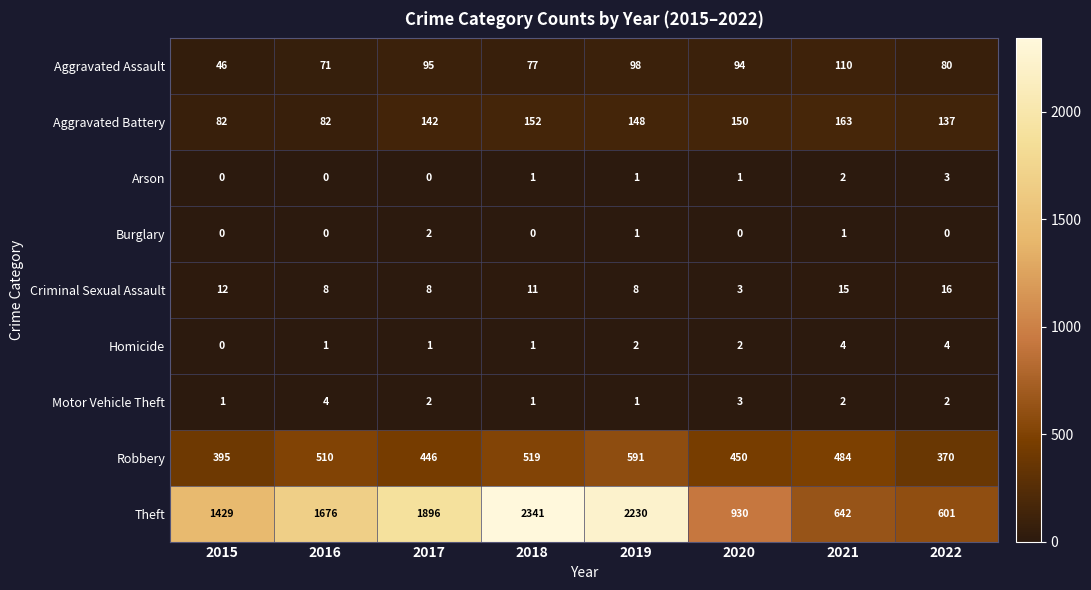

List the labels in order of Aggravated Assault value, smallest first.

2015, 2016, 2018, 2022, 2020, 2017, 2019, 2021